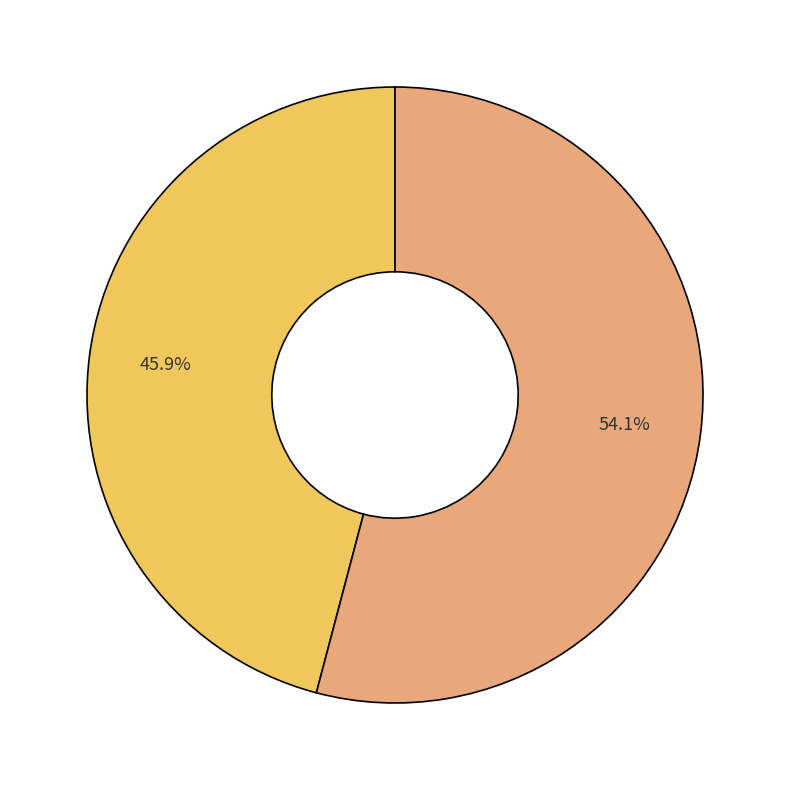

Is there a majority slice in this chart?

Yes